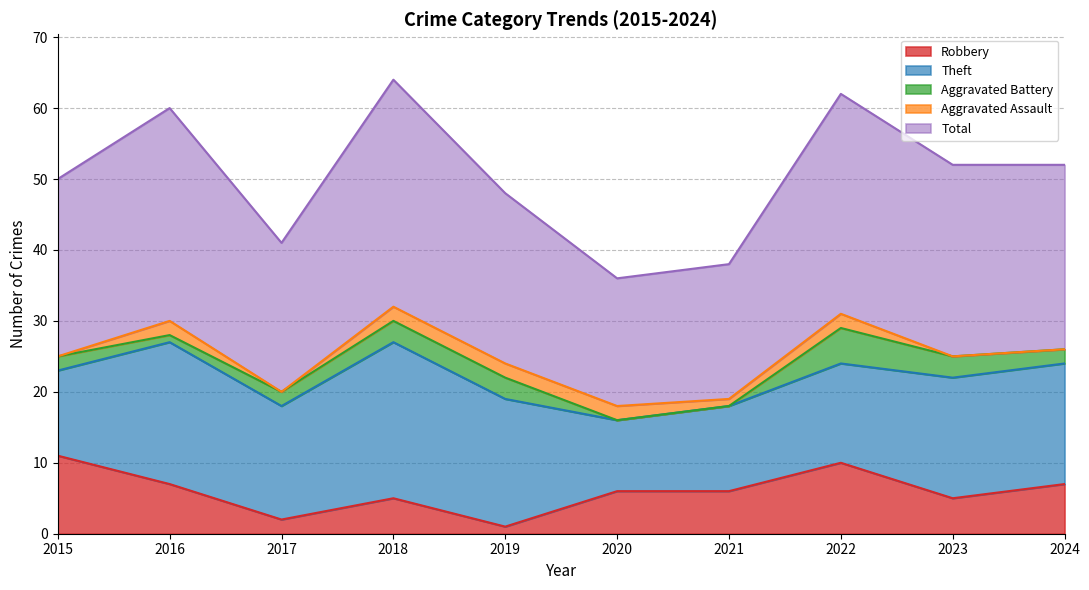

True or false: Theft and Robbery intersect in this chart.

False